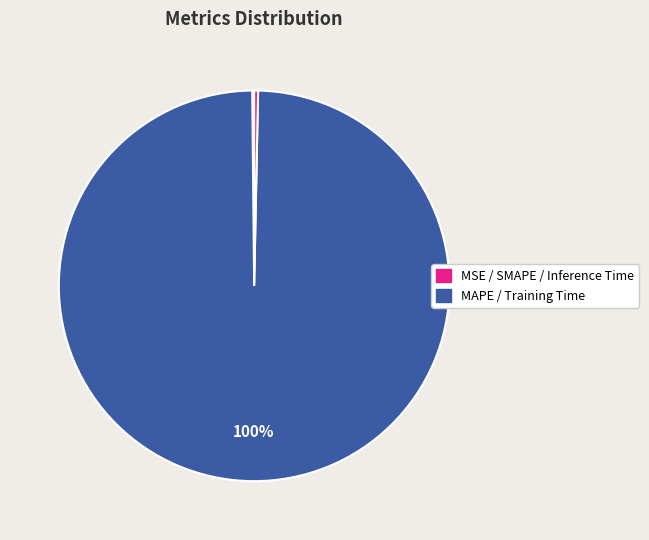

How many slices are in this pie chart?

5